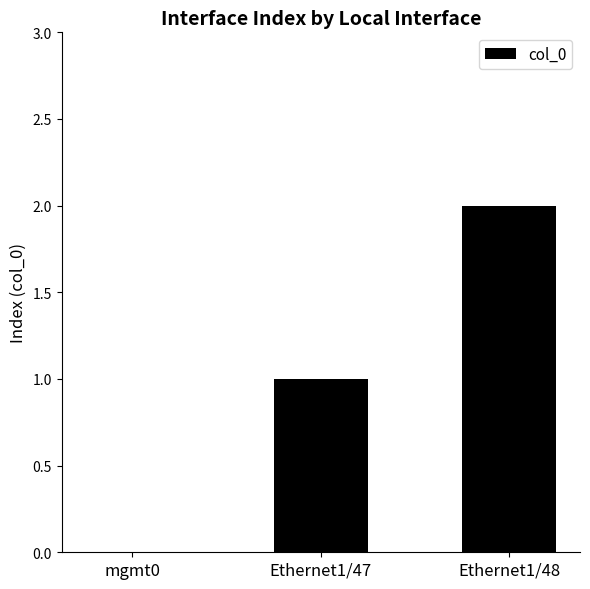

What is the change in value from mgmt0 to Ethernet1/47?

+1